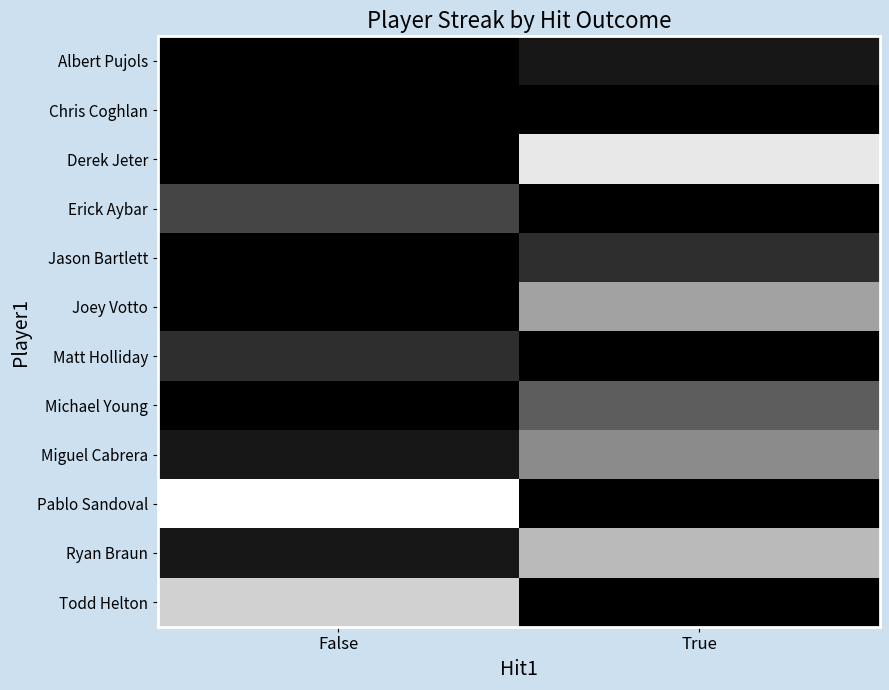

At which category is the sum across all series the highest?

True